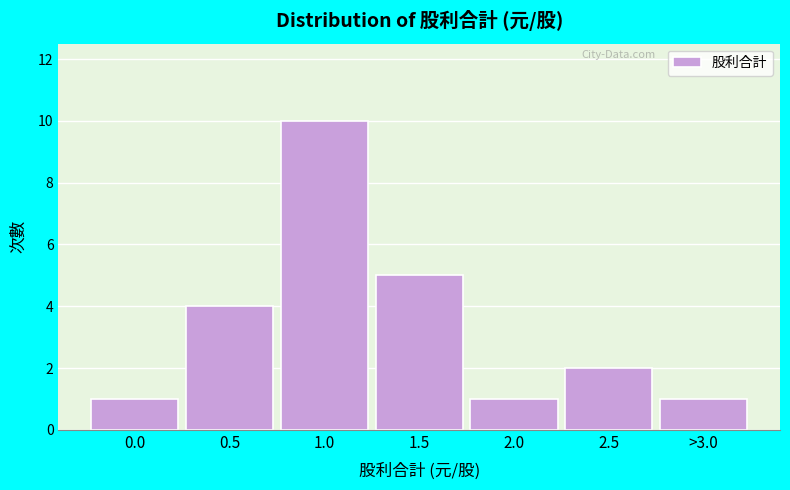

Reading left to right, list all the values displayed in this chart.

0.0=1	0.5=4	1.0=10	1.5=5	2.0=1	2.5=2	>3.0=1